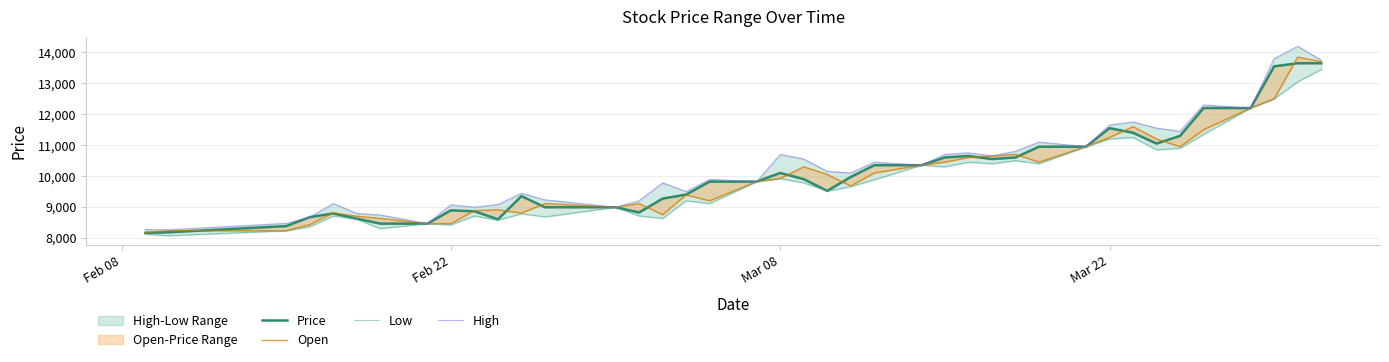

True or false: Price and High cross at least once.

False